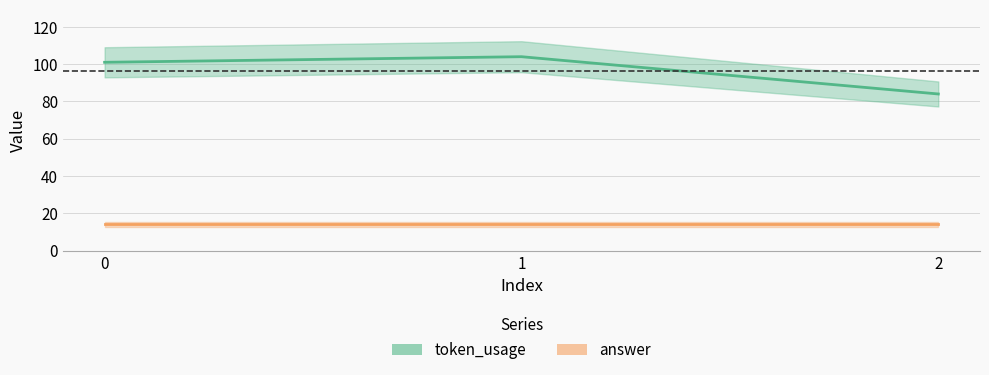

Reading left to right, transcribe all the data shown in this chart.

token_usage: 101	104	84
answer: 14	14	14